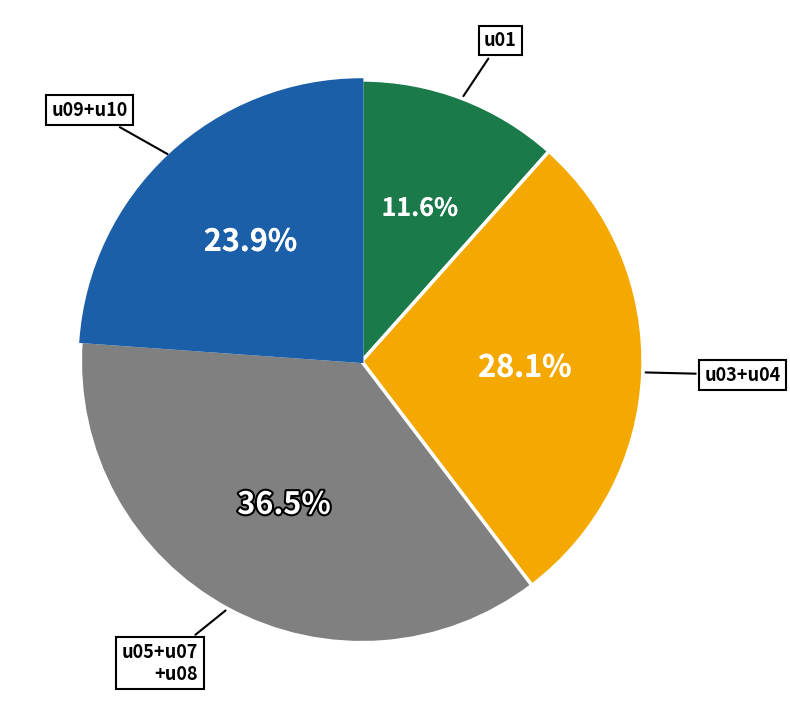

Is there a majority slice in this chart?

No